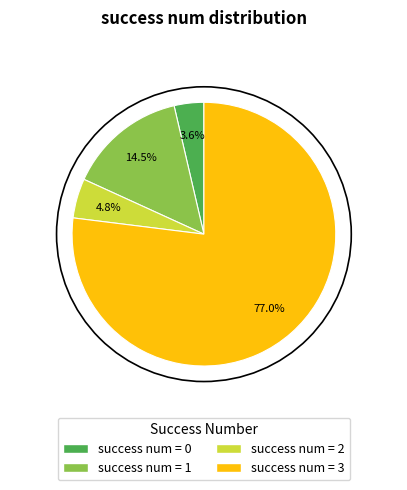

To the nearest percent, what is the average slice percentage?

25%